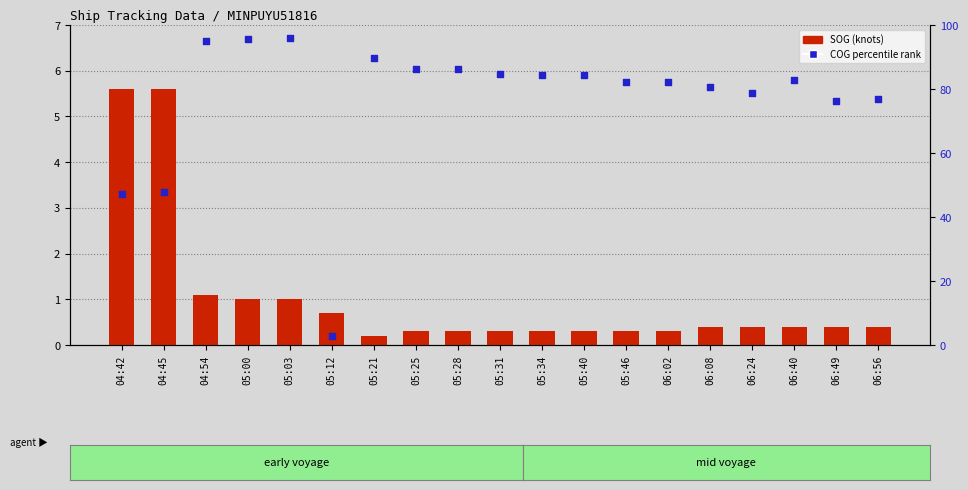

What is the total value across all series at 06:24?

79.3